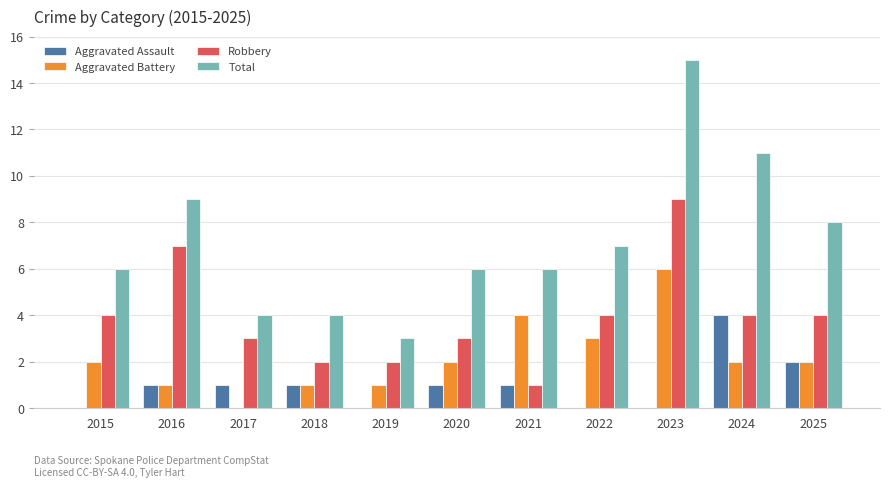

Which category has the highest value across all series?

2023